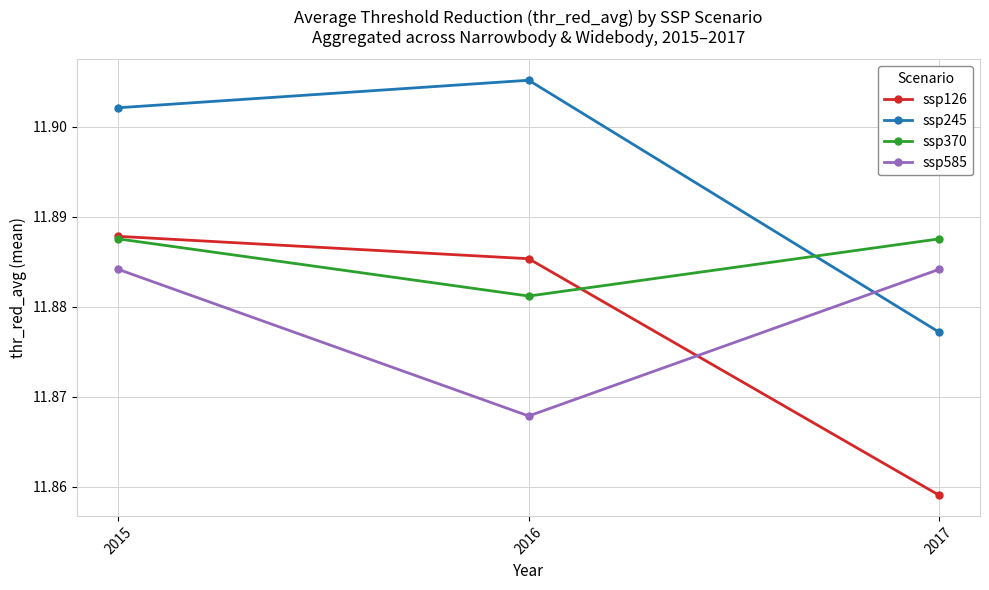

Which label corresponds to the largest value in the chart?

2016